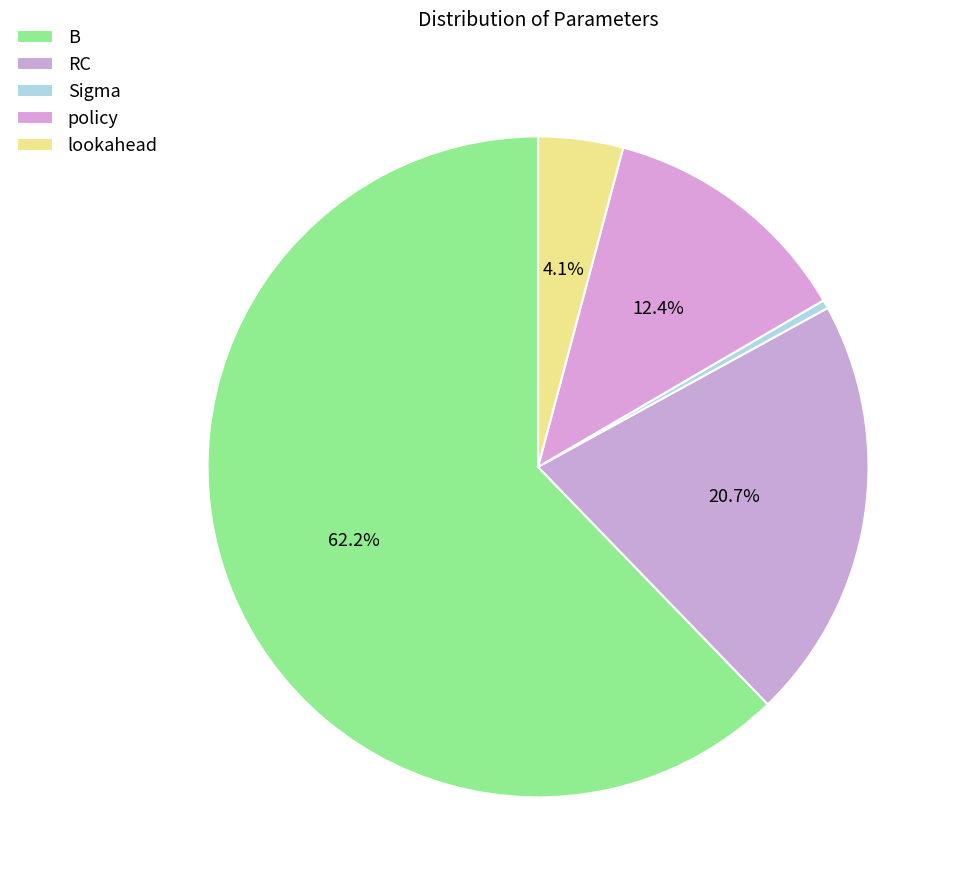

What percentage is the B slice, to the nearest percent?

62%